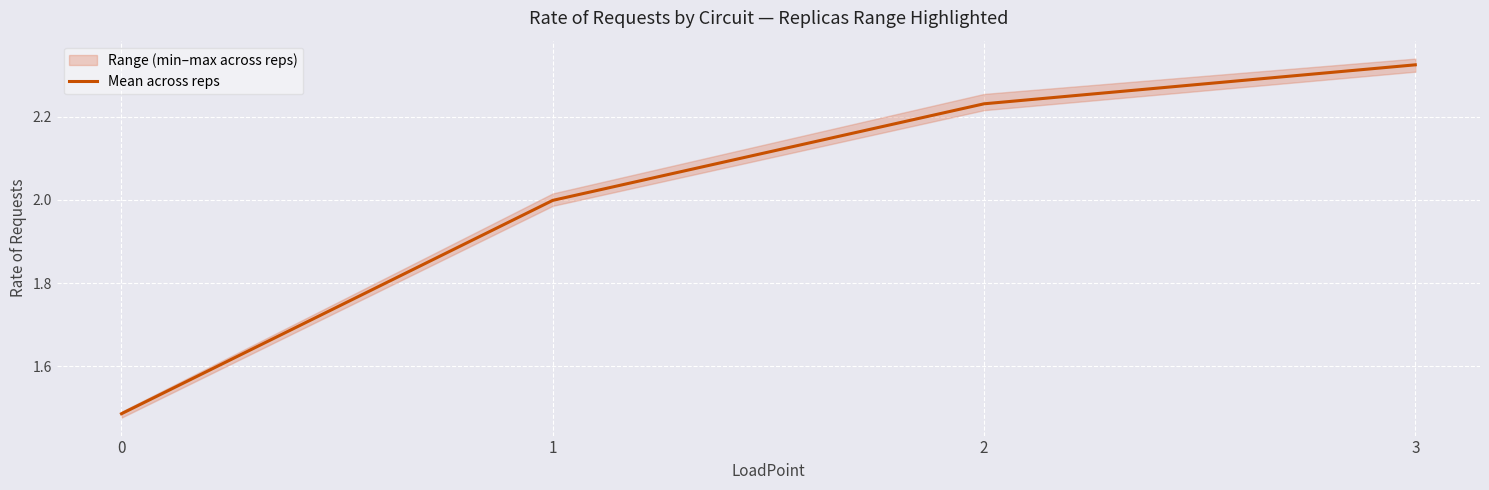

What is the value of the 2nd point from the left?

2.0